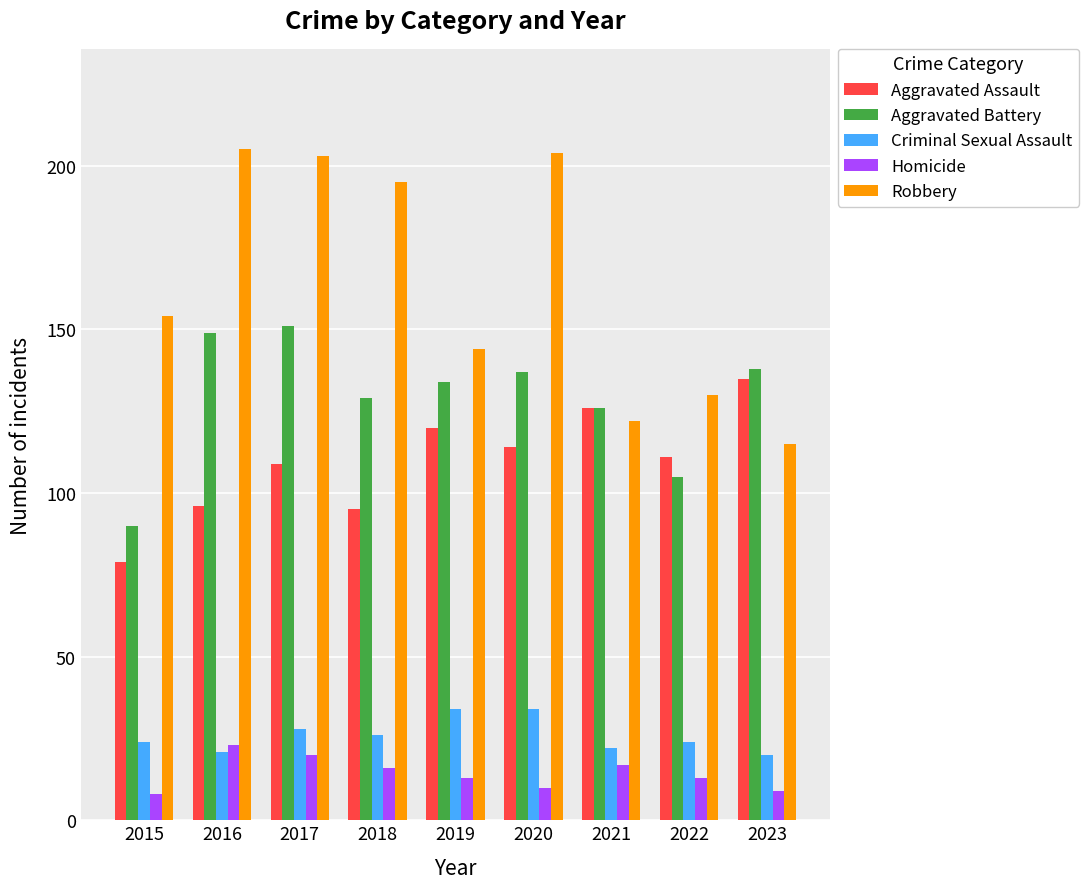

Reading right to left, extract all data points from this chart.

Aggravated Assault: 135	111	126	114	120	95	109	96	79
Aggravated Battery: 138	105	126	137	134	129	151	149	90
Criminal Sexual Assault: 20	24	22	34	34	26	28	21	24
Homicide: 9	13	17	10	13	16	20	23	8
Robbery: 115	130	122	204	144	195	203	205	154